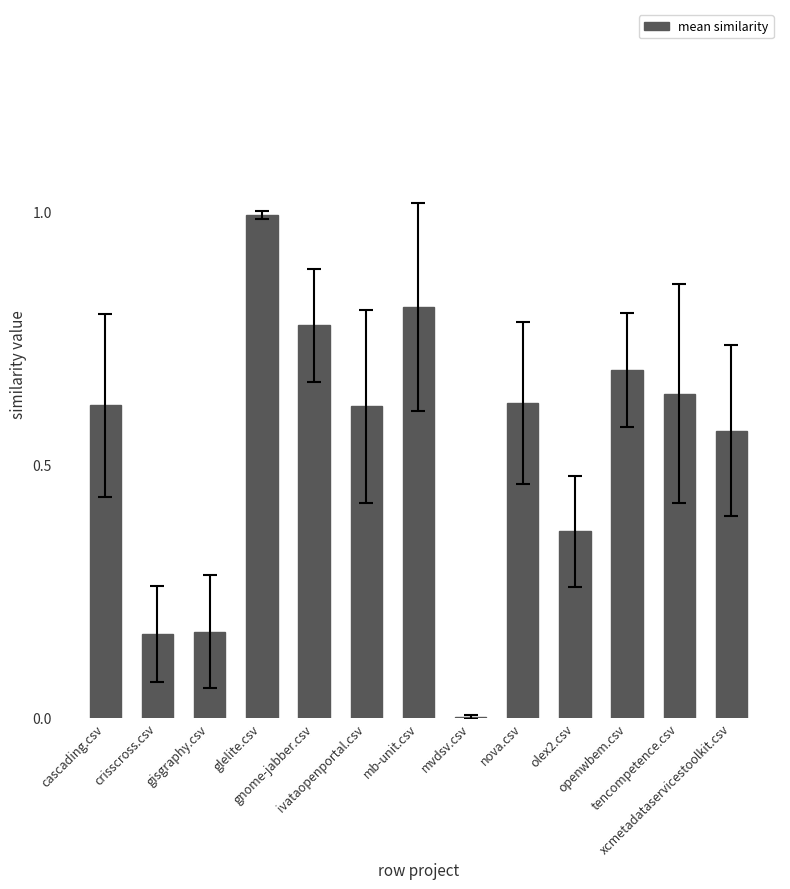

What is the greatest value displayed?

1.0